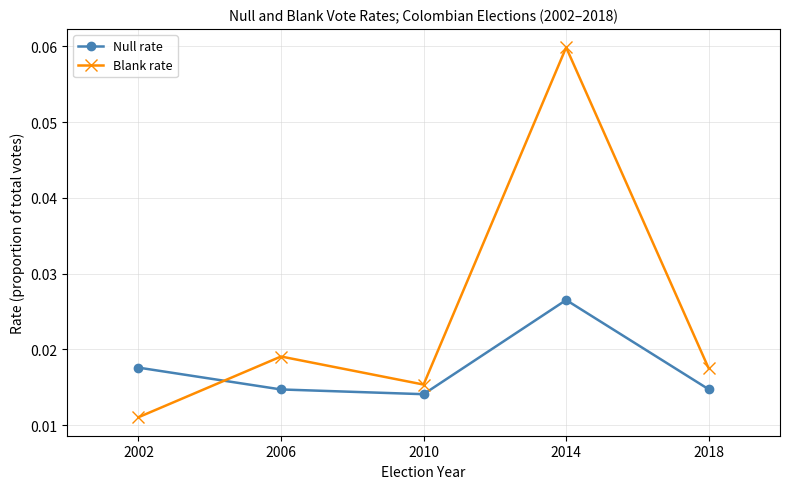

Which series has the largest range (max minus min)?

Blank rate